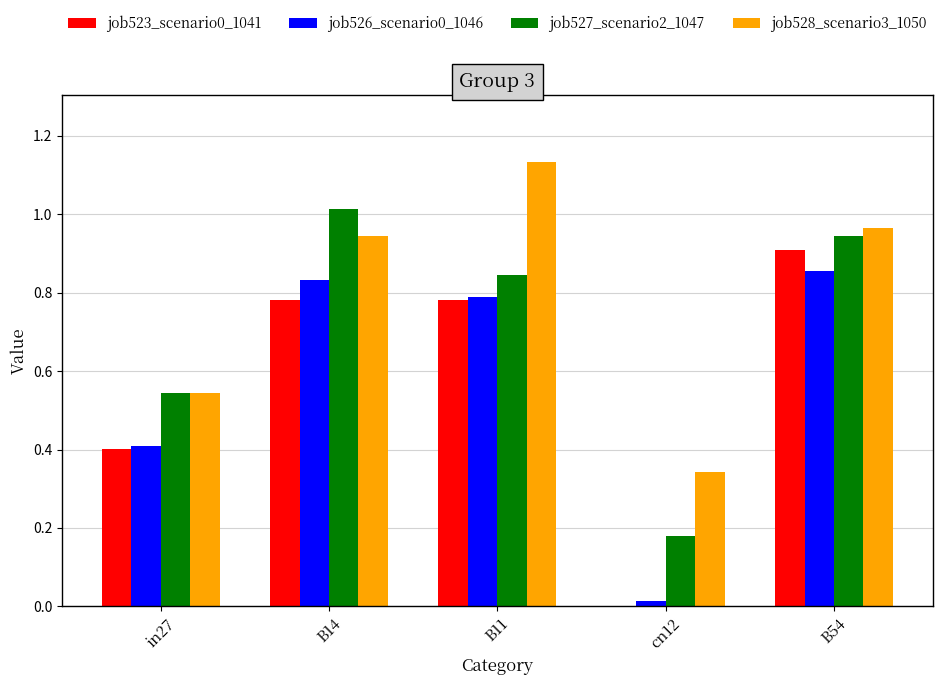

What is the sum of all job528_scenario3_1050 values?

3.9